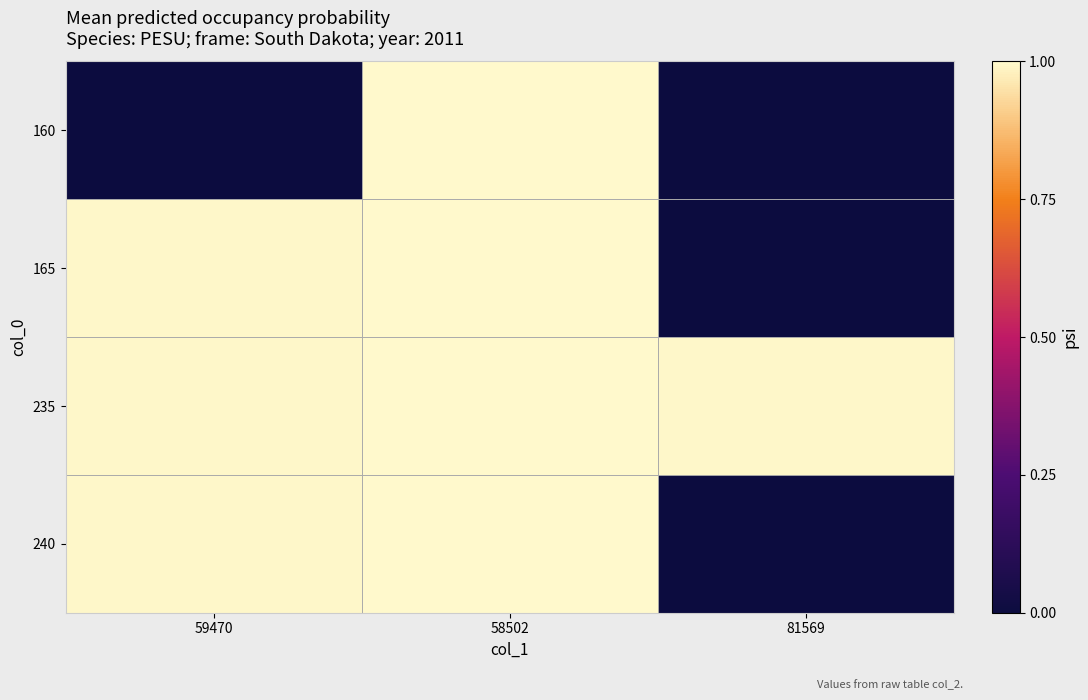

Reading left to right, list all the values displayed in this chart.

160: 59470=0.0	58502=1.0	81569=0.0
165: 59470=1.0	58502=1.0	81569=0.0
235: 59470=1.0	58502=1.0	81569=1.0
240: 59470=1.0	58502=1.0	81569=0.0